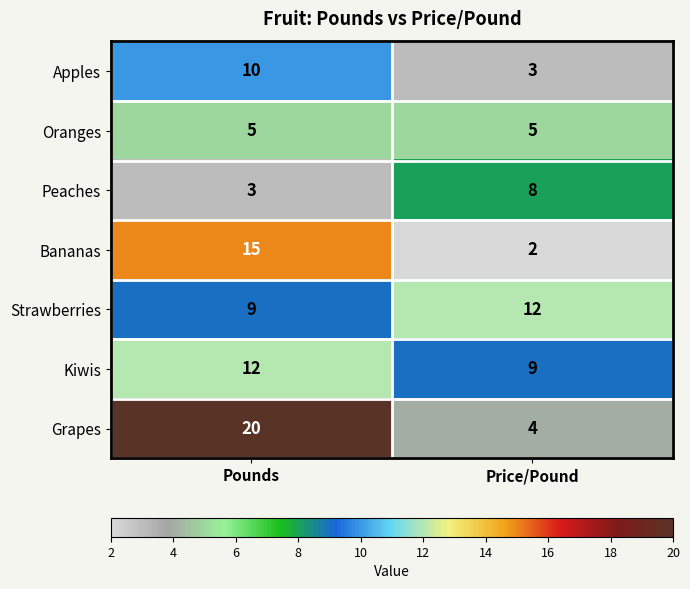

What is the difference between the maximum and minimum values in the Apples series?

7